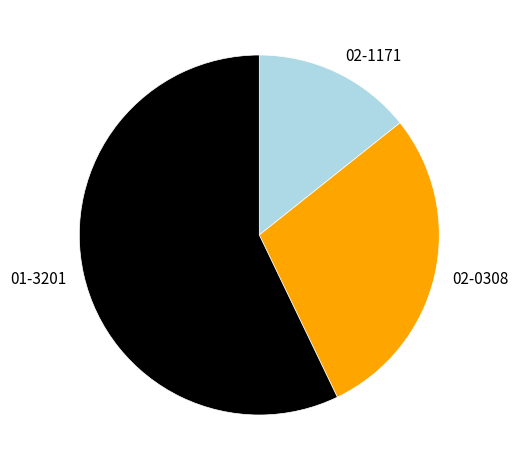

Is the sum of 01-3201 and 02-0308 greater than half?

Yes